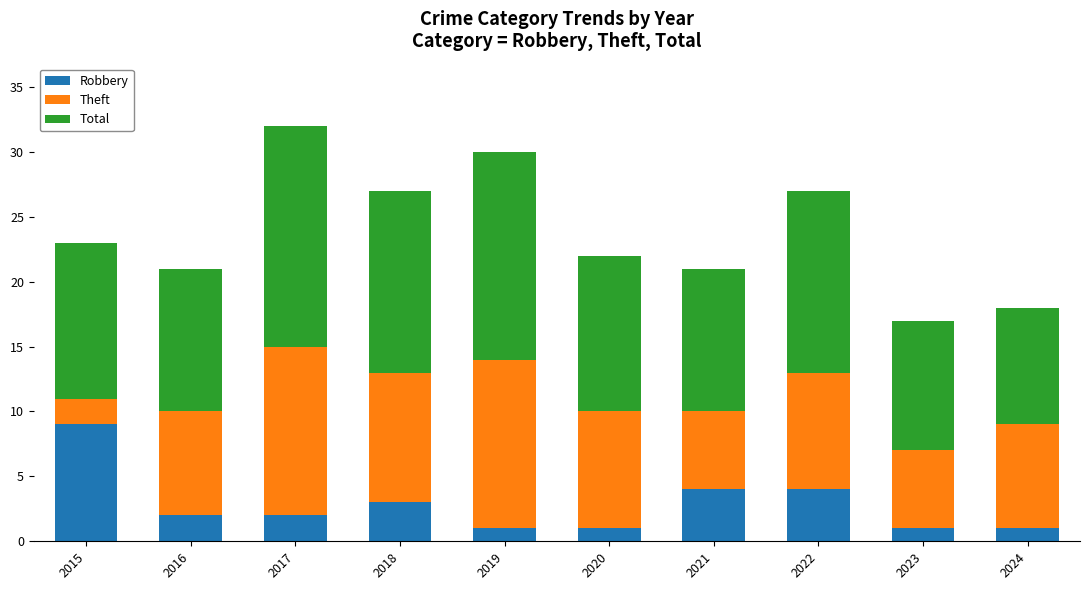

What is the total value across all series at 2024?

18